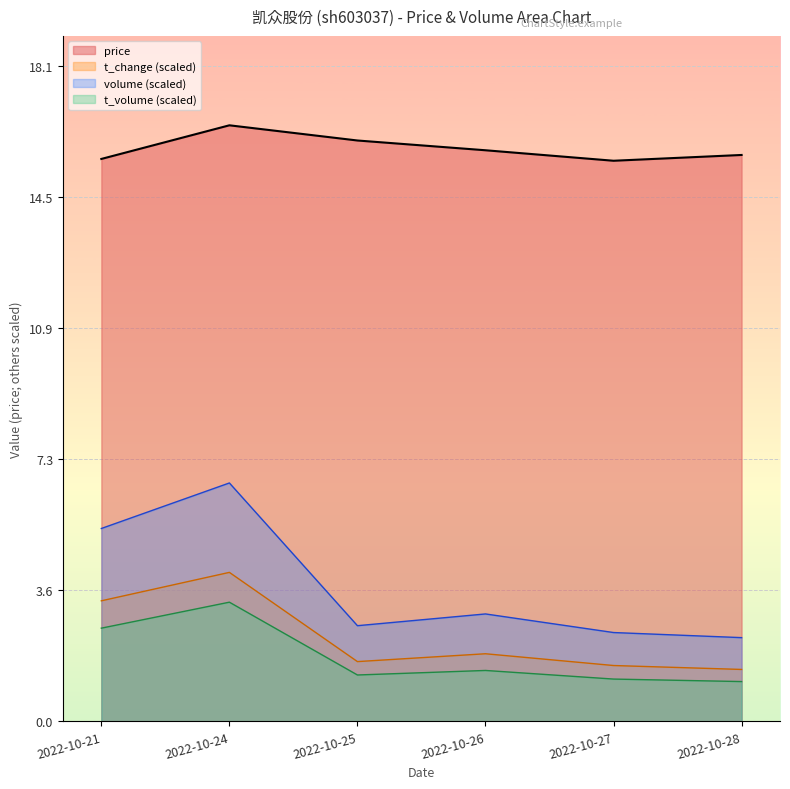

Reading left to right, transcribe all the data shown in this chart.

price: 2022-10-21=15.6	2022-10-24=16.5	2022-10-25=16.1	2022-10-26=15.8	2022-10-27=15.5	2022-10-28=15.7
volume: 2022-10-21=5.3	2022-10-24=6.6	2022-10-25=2.6	2022-10-26=3.0	2022-10-27=2.5	2022-10-28=2.3
t_volume: 2022-10-21=2.6	2022-10-24=3.3	2022-10-25=1.3	2022-10-26=1.4	2022-10-27=1.2	2022-10-28=1.1
t_change: 2022-10-21=3.3	2022-10-24=4.1	2022-10-25=1.7	2022-10-26=1.9	2022-10-27=1.5	2022-10-28=1.4